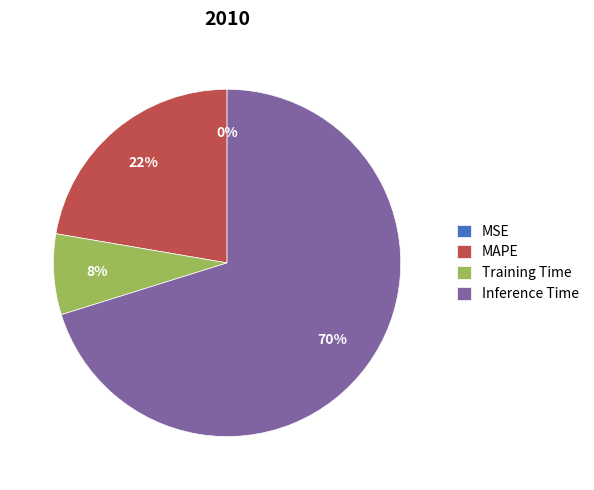

What is the largest slice in the pie chart?

Inference Time